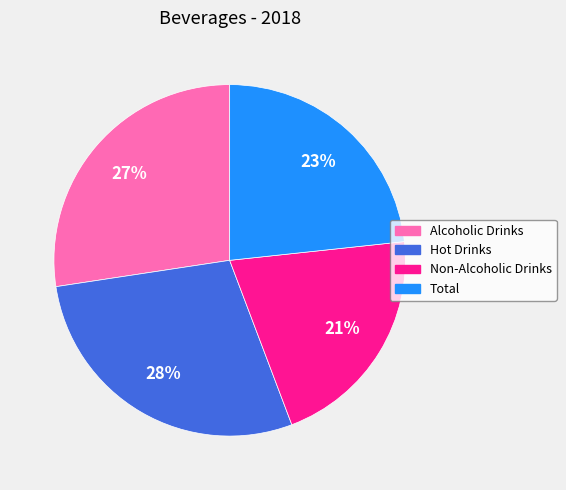

To the nearest percent, what is the combined percentage of Non-Alcoholic Drinks and Alcoholic Drinks?

48%